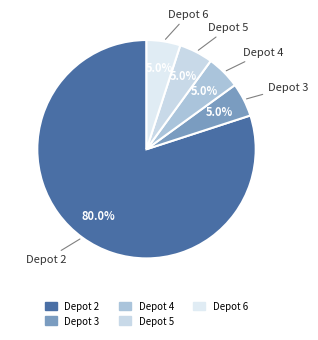

The Depot 2 slice represents 80% of the pie. True or false?

True